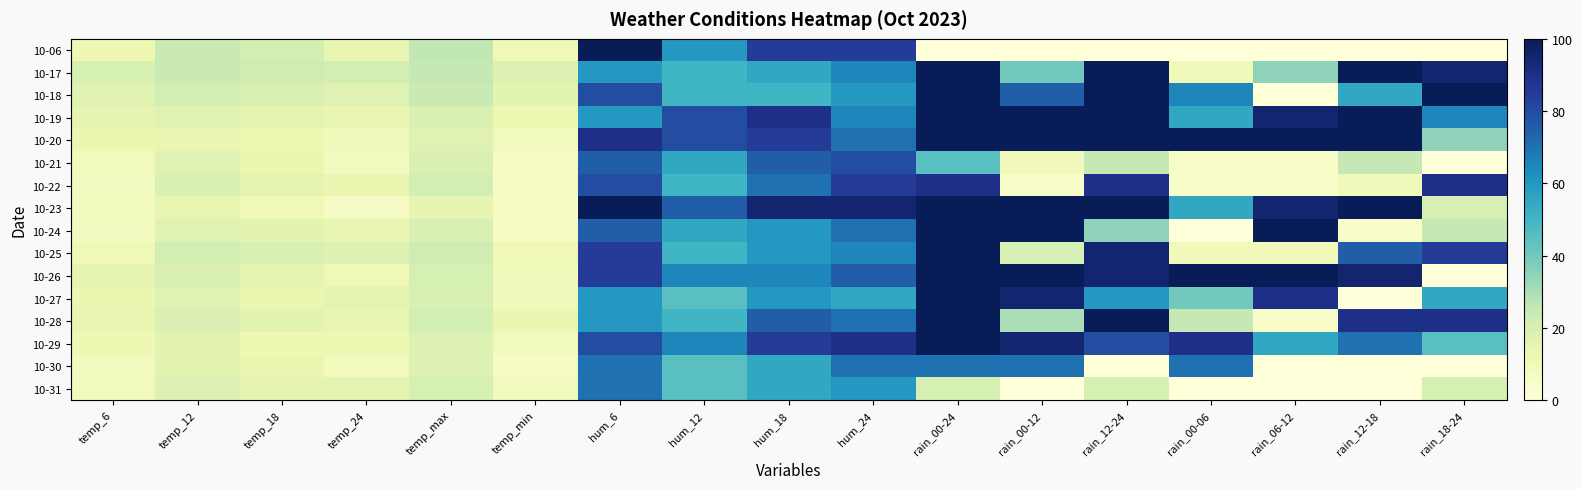

What is the difference between the highest and lowest values at rain_00-06?

100